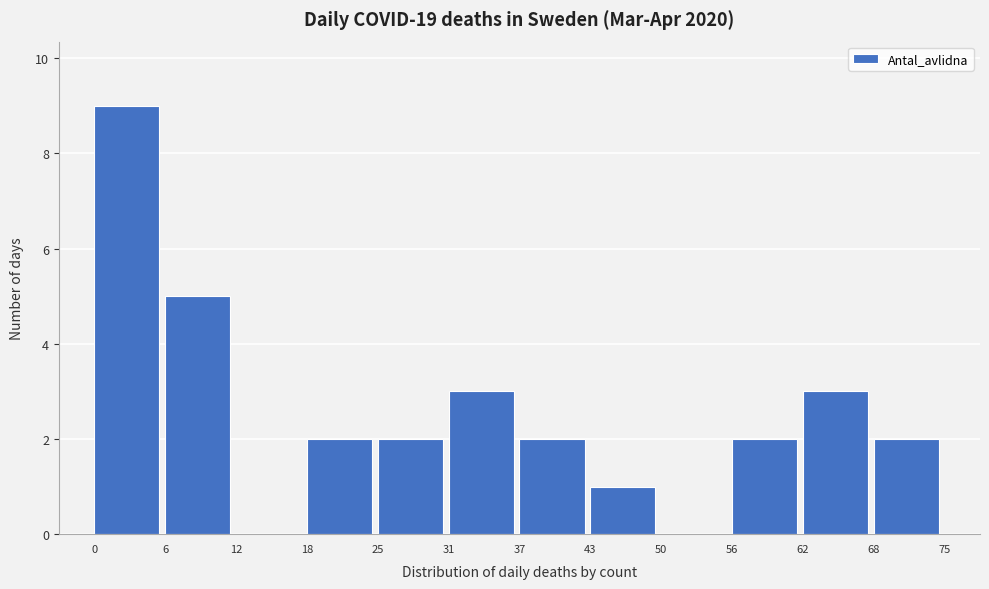

Reading left to right, transcribe this chart: for each bar, give the range it covers on the x-axis and its height. The values are not printed on the chart, so give them approximately, as read against the axis.

0 to 6: 9
6 to 12: 5
12 to 18: 0
18 to 25: 2
25 to 31: 2
31 to 37: 3
37 to 43: 2
43 to 50: 1
50 to 56: 0
56 to 62: 2
62 to 68: 3
68 to 75: 2